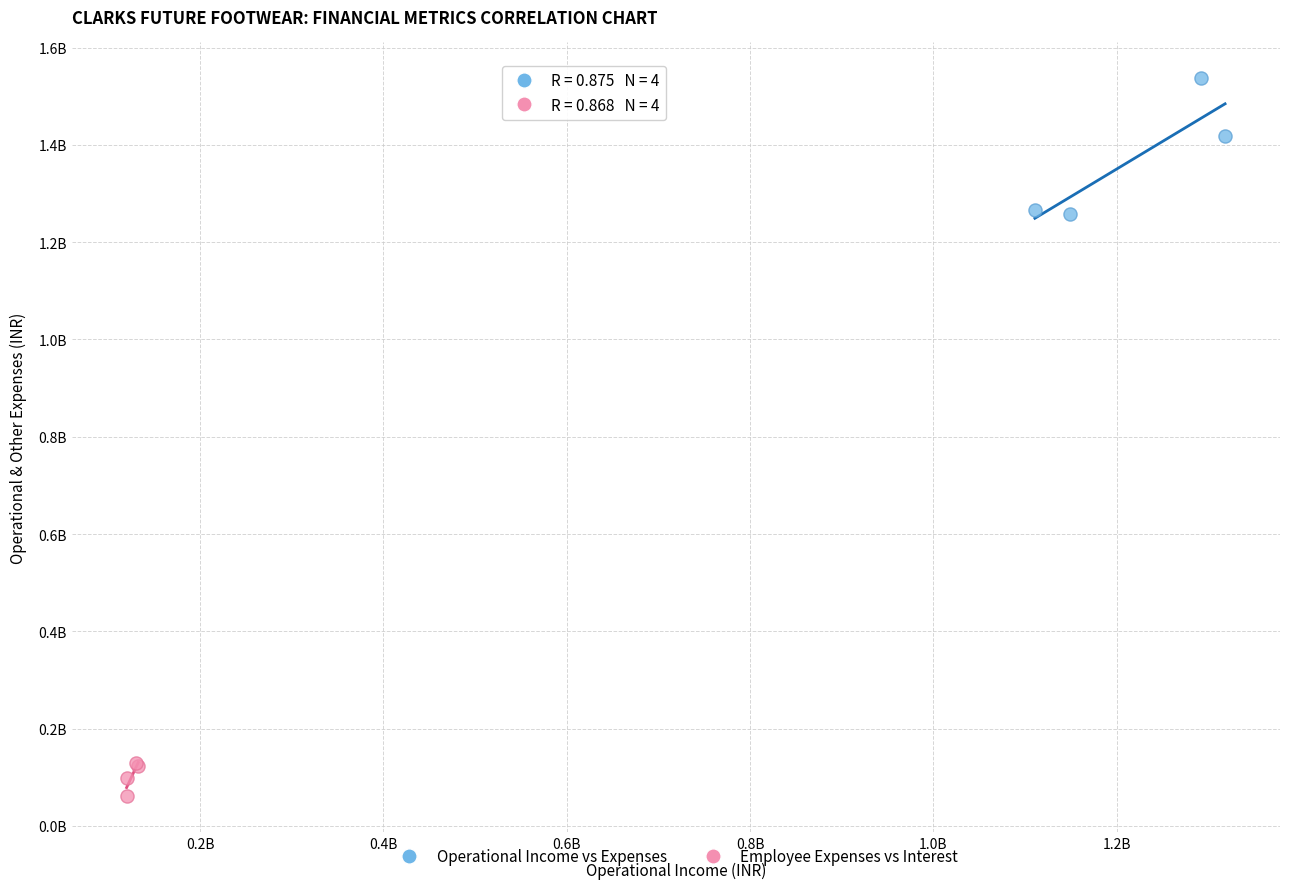

What are all the series names shown in the legend?

Operational Income vs Expenses, Employee Expenses vs Interest